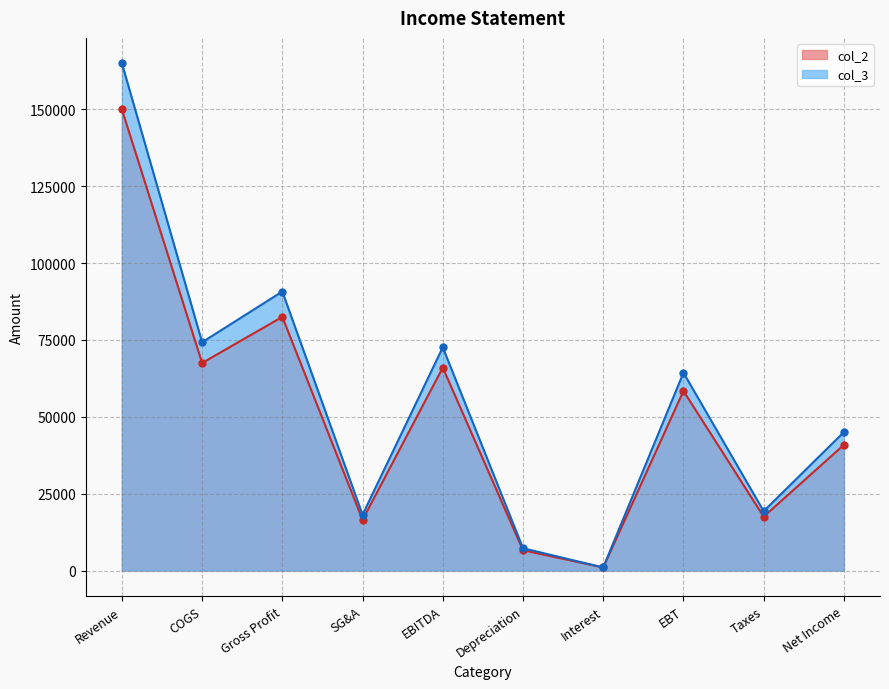

True or false: col_3 and col_2 intersect in this chart.

False